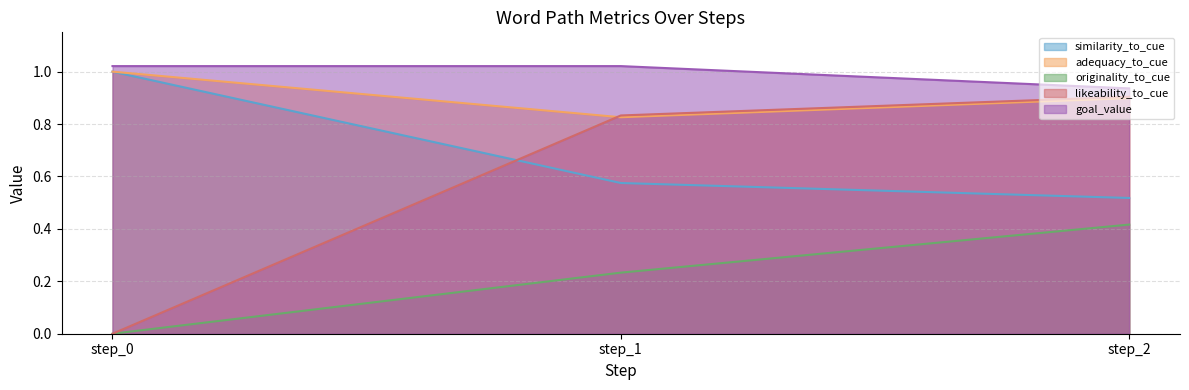

Which category has the lowest value across all series?

step_0